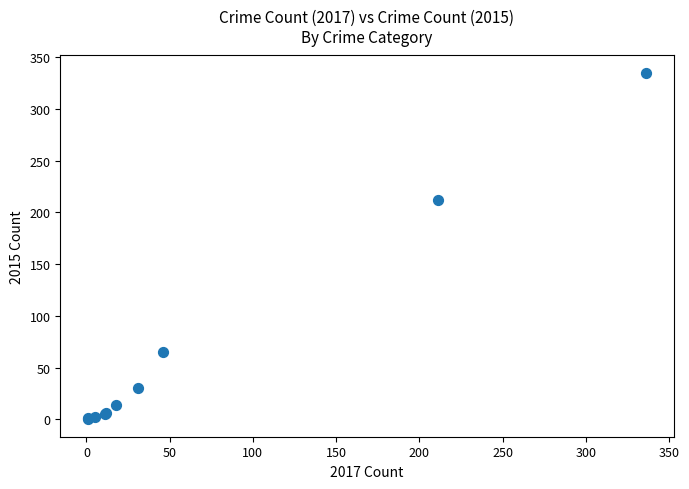

What Y value in the scatter plot is closest to 167?

212